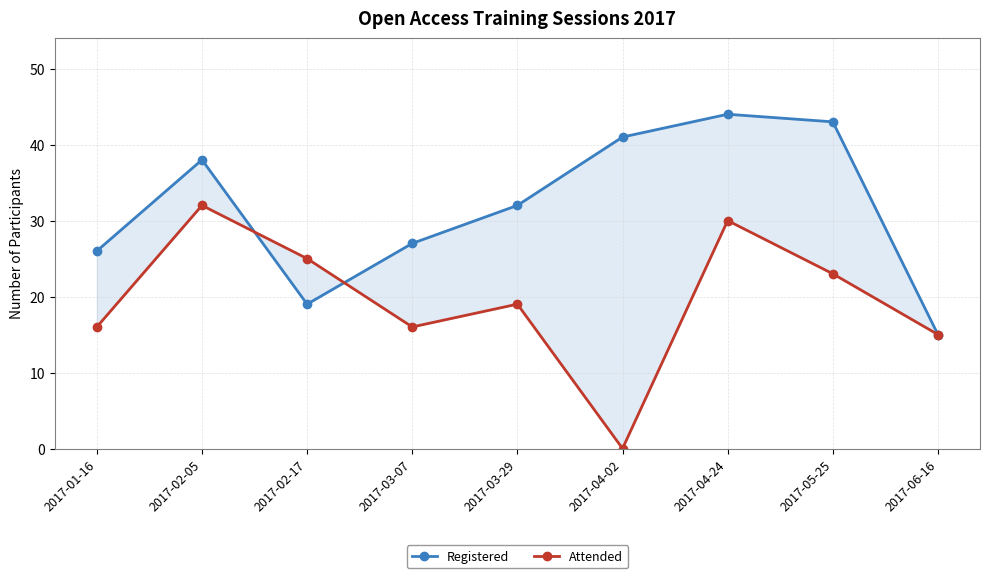

How many times do Attended and Registered cross each other?

2